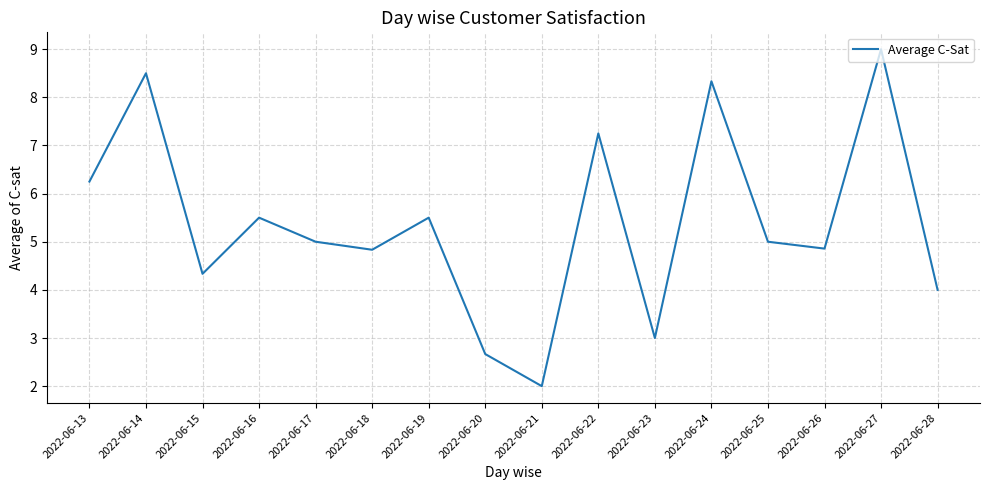

What is the smallest value displayed?

2.0